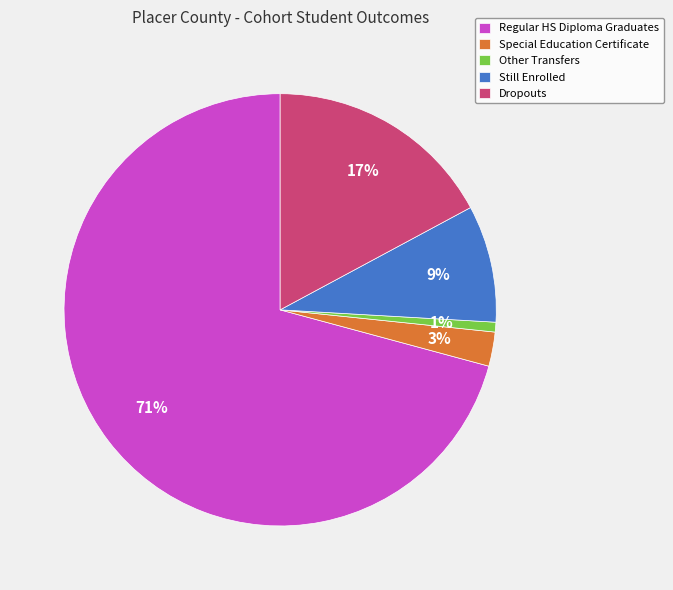

How many slices are in this pie chart?

5